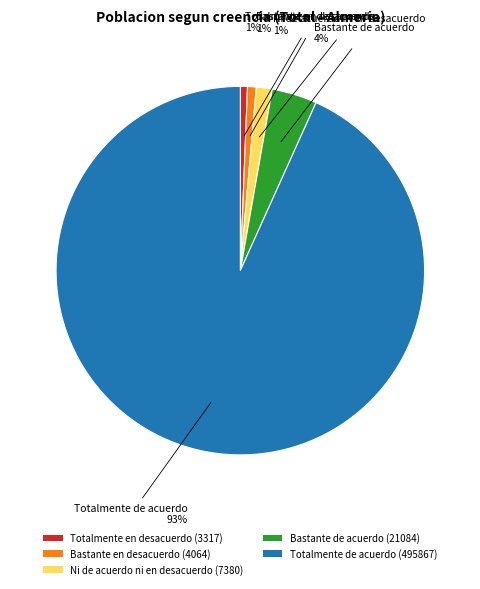

How many slices are in this pie chart?

5